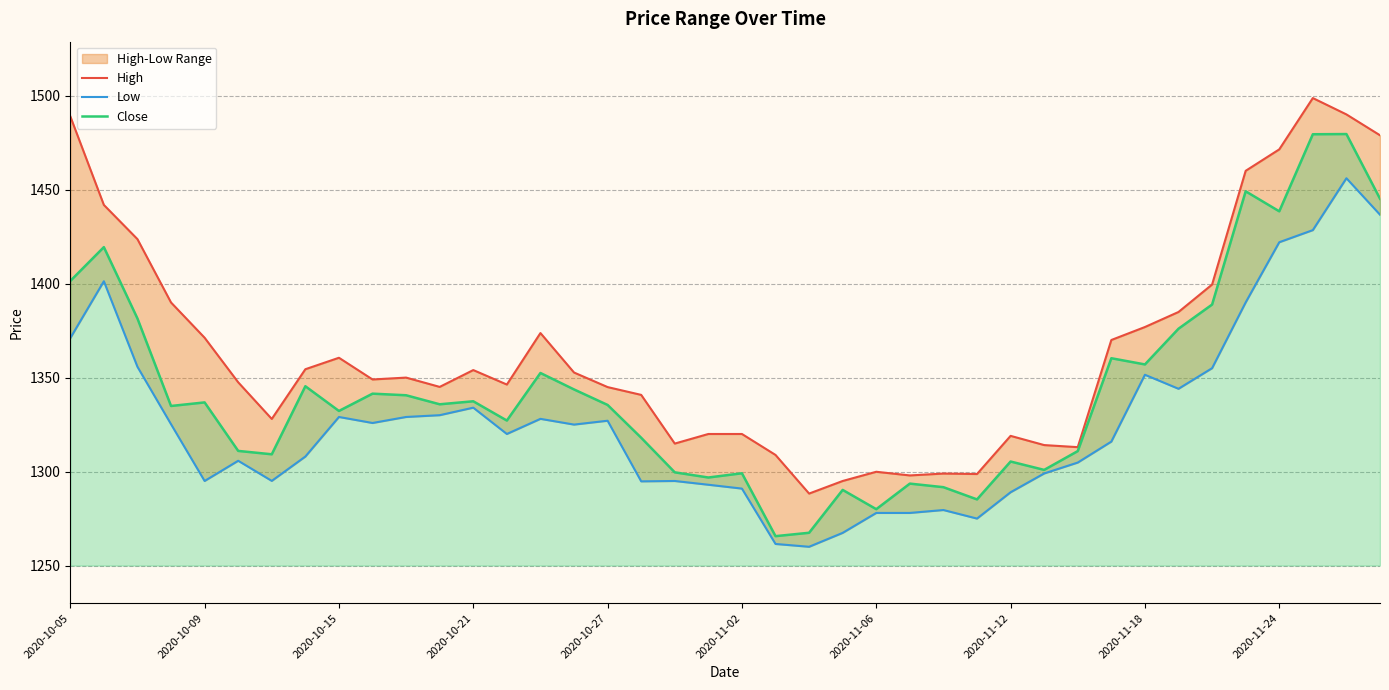

At which category is the sum across all series the highest?

38